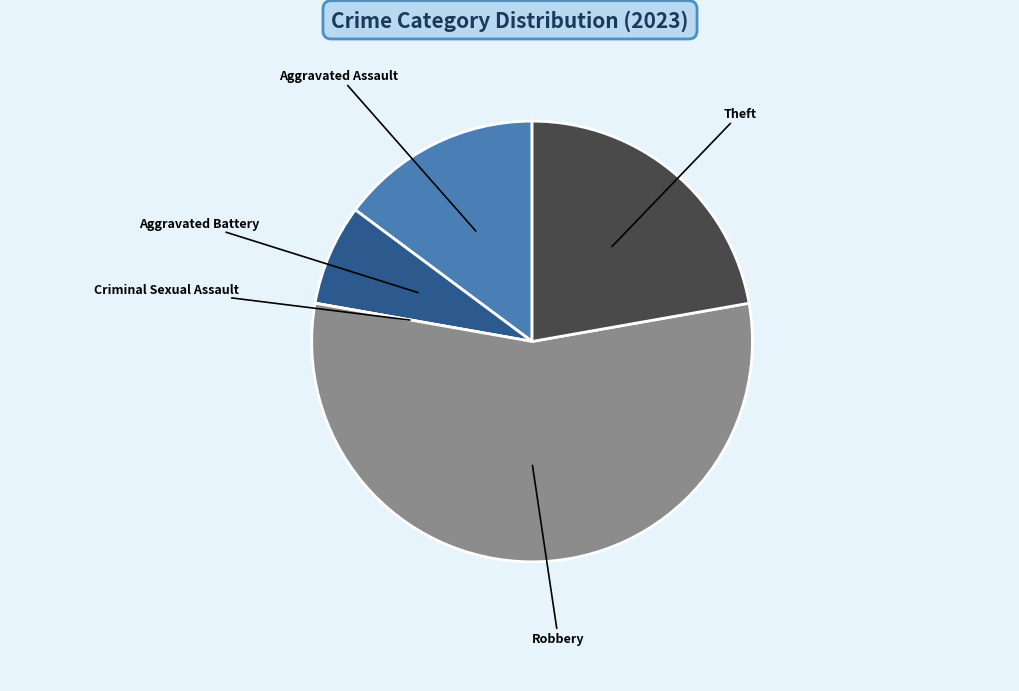

Does any single category account for the majority?

Yes